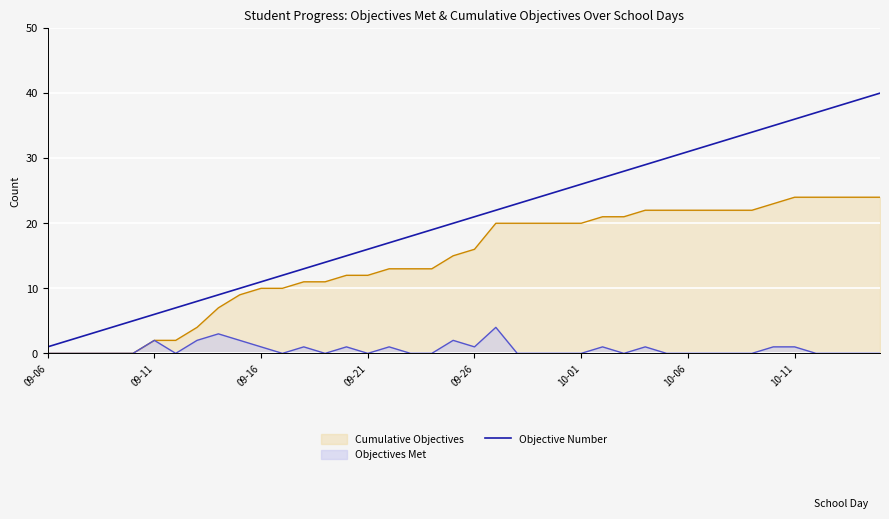

Count the number of categories in the chart.

40